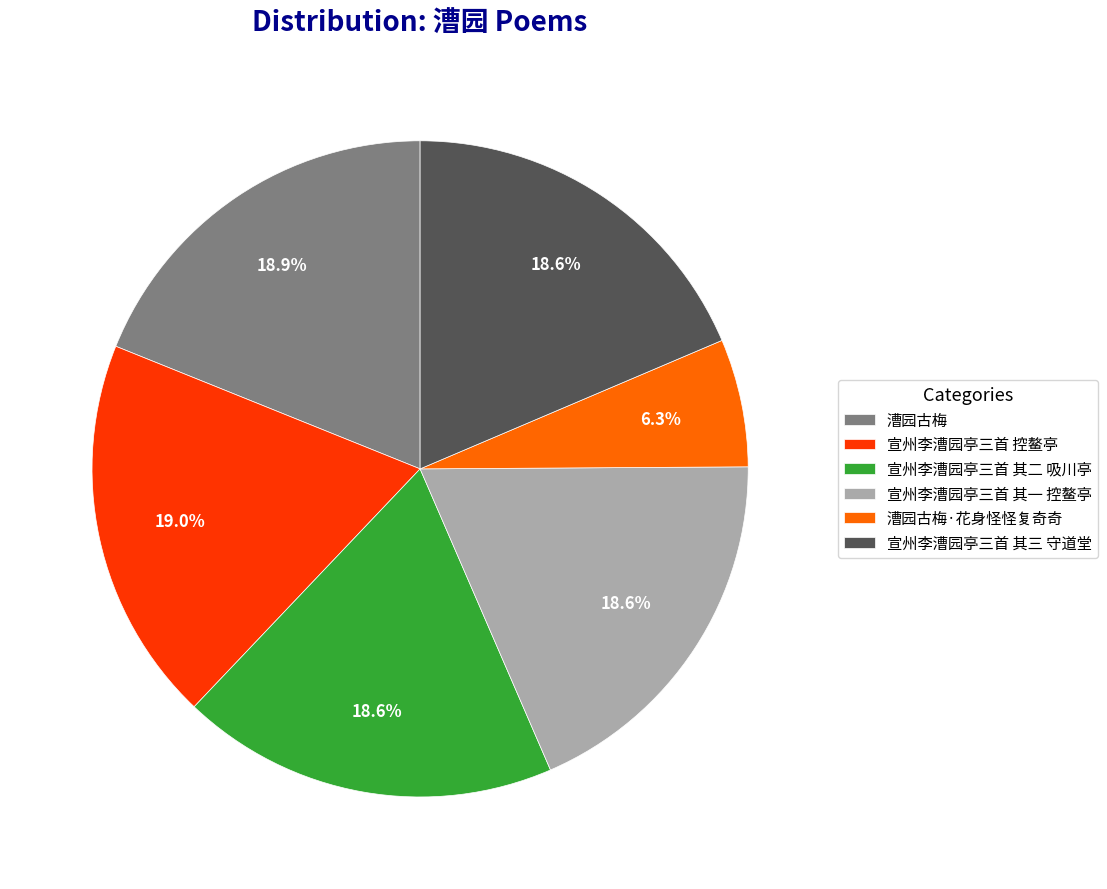

True or false: 漕园古梅 accounts for 13% of the total.

False